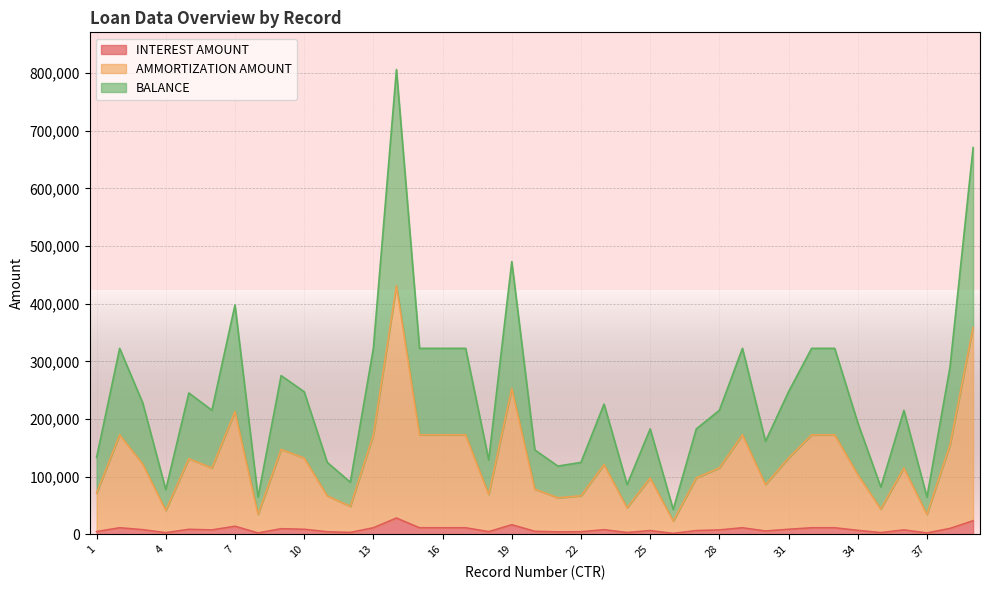

True or false: INTEREST AMOUNT has a value of 6860 at 33.

False